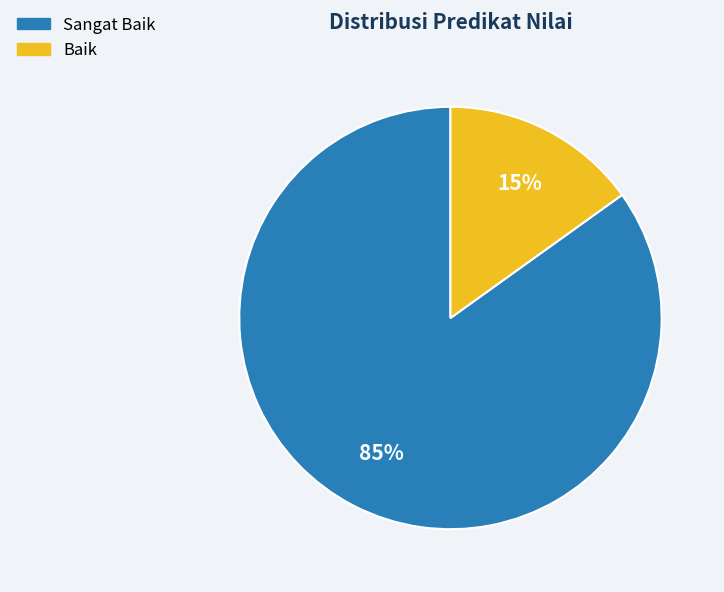

To the nearest percent, what is the difference between the Baik and Sangat Baik slice percentages?

70%